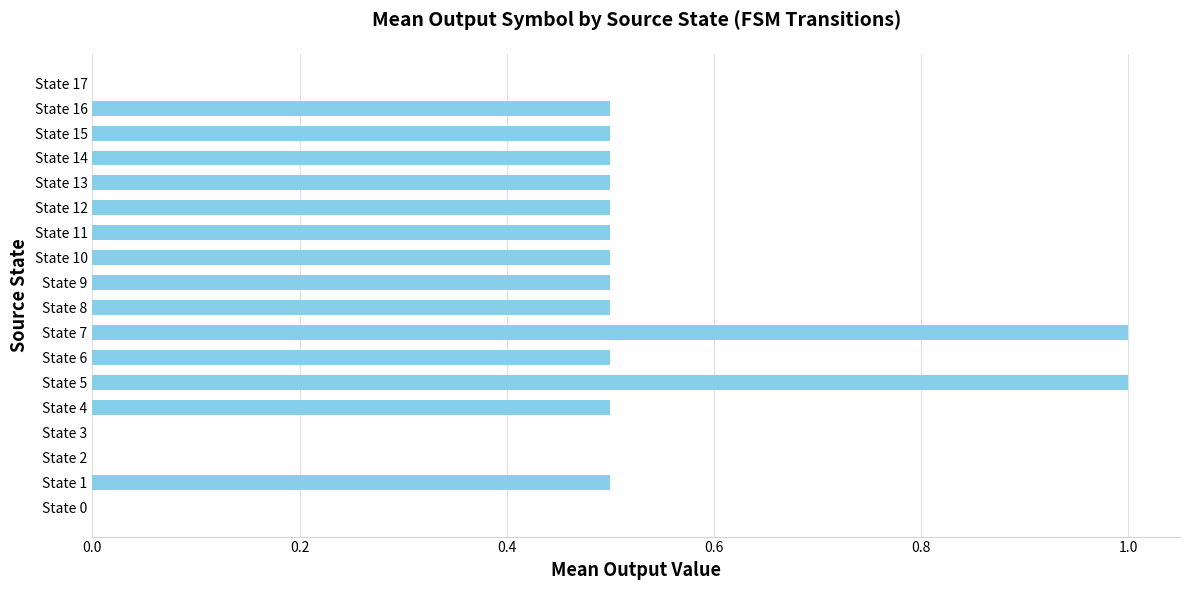

The chart shows a value of 1.7 at State 7. True or false?

False